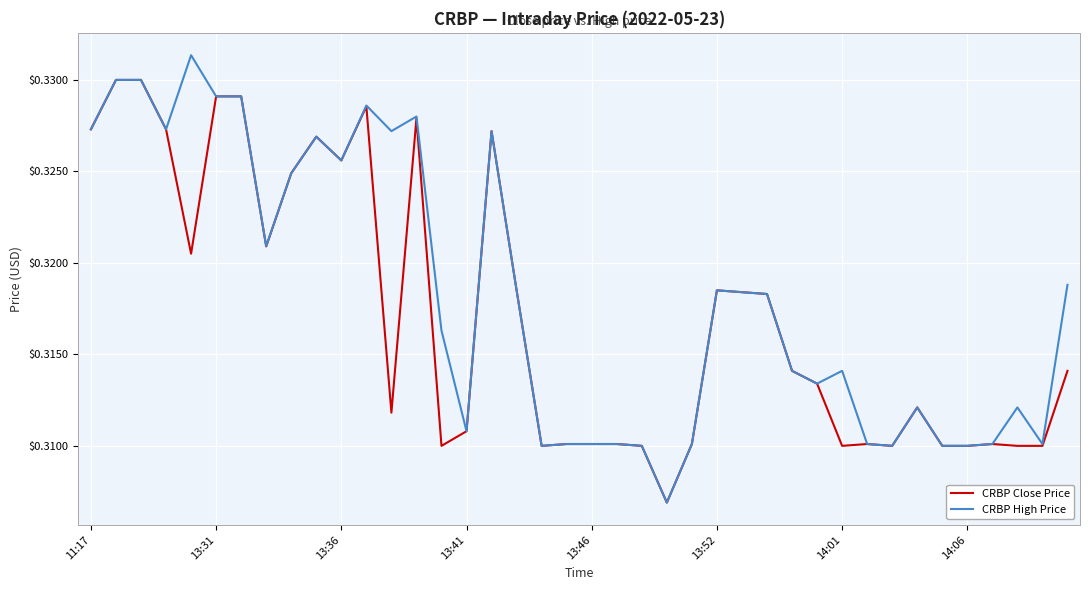

List the series in order of their overall mean, lowest first.

CRBP Close Price, CRBP High Price